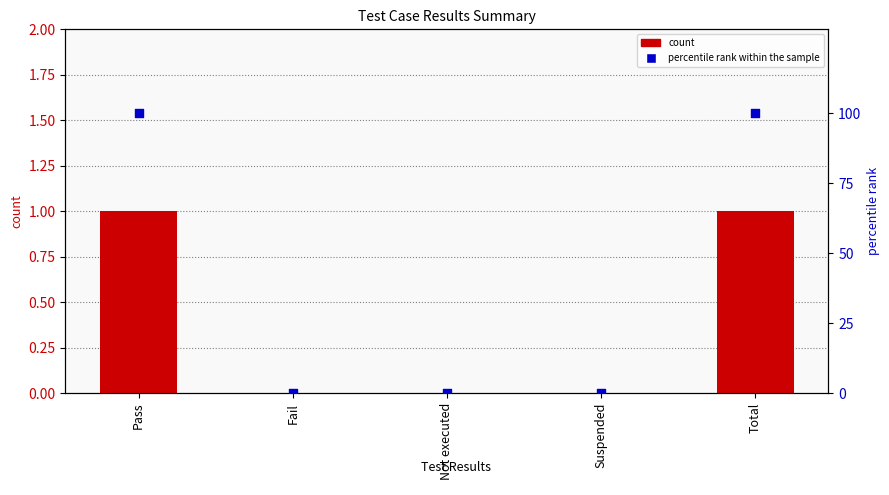

Which series reaches the minimum Y coordinate?

count